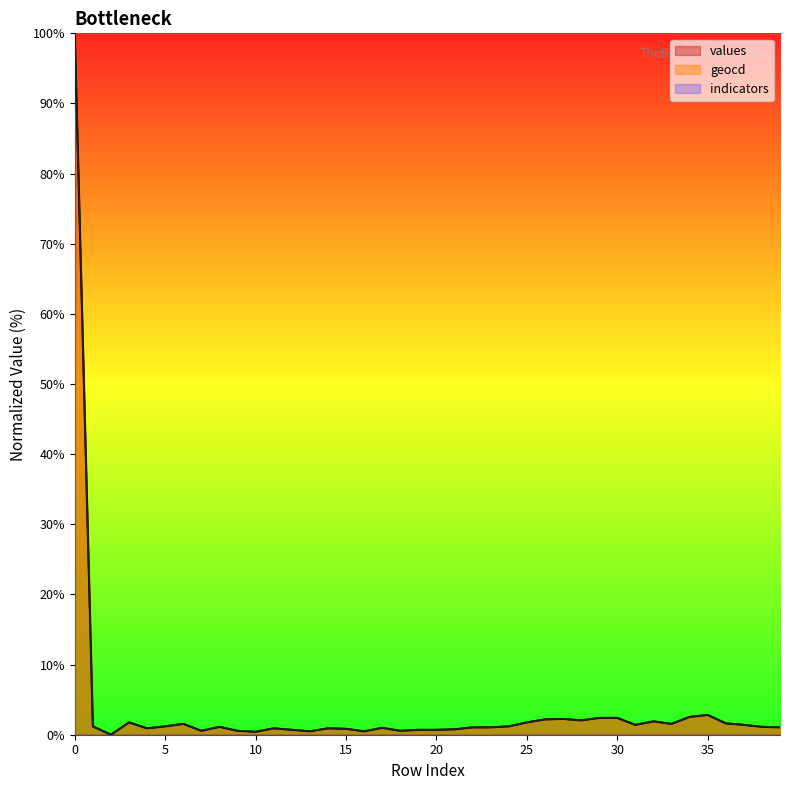

What value does the geocd series have at 11?

0.9